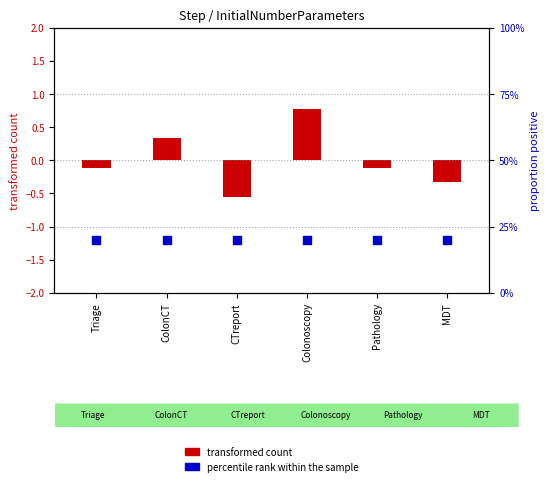

Which series contains the highest Y value?

transformed count